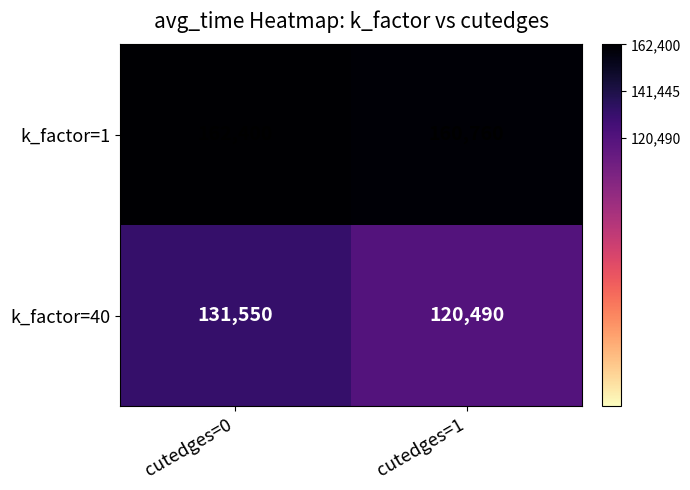

How many values in the k_factor=1 series are below 162400?

1